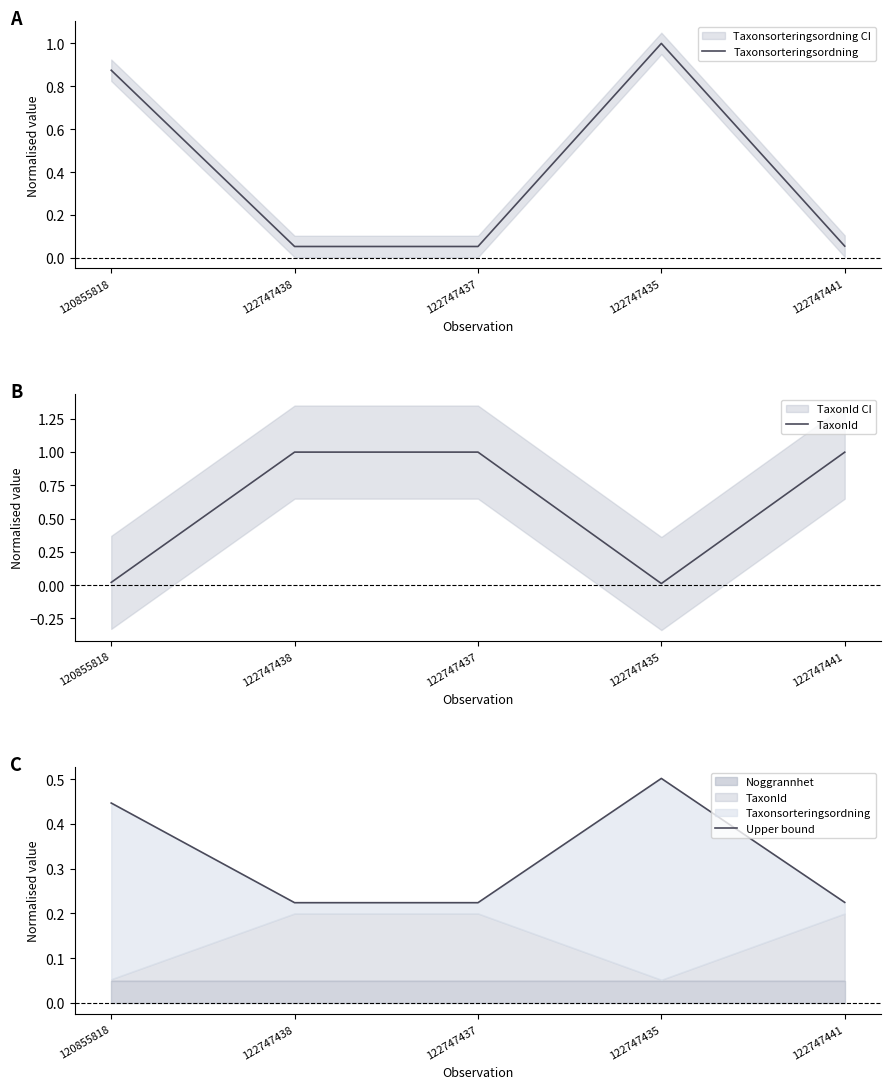

Which category has the highest value across all series?

122747435